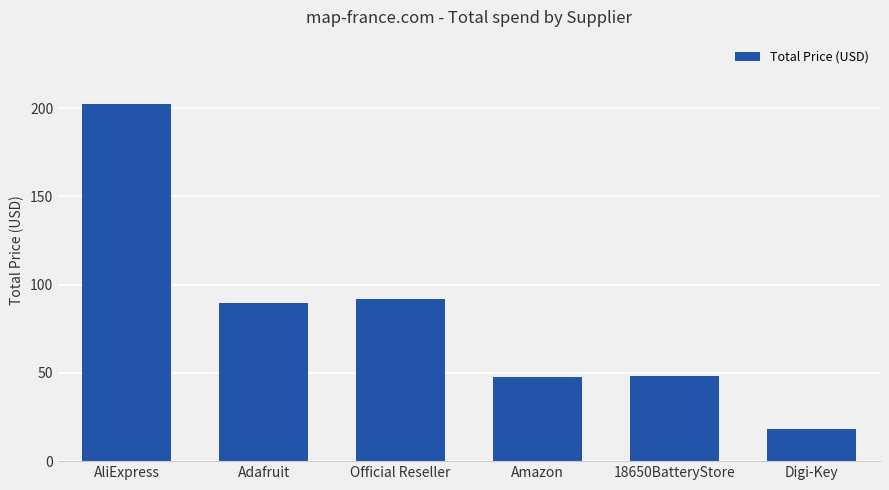

Read the value at Digi-Key.

18.0